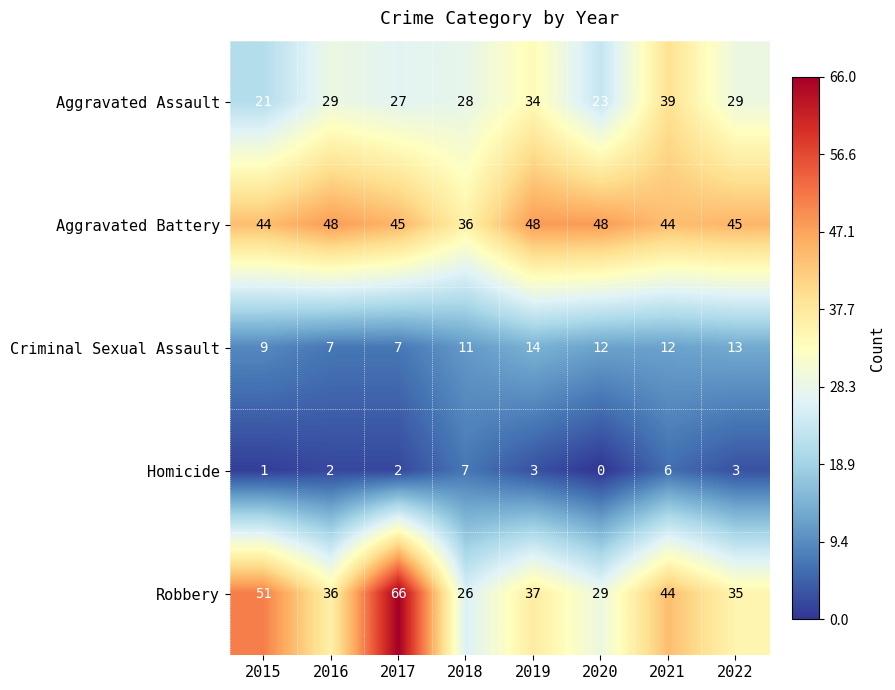

What is the maximum value for Robbery?

66